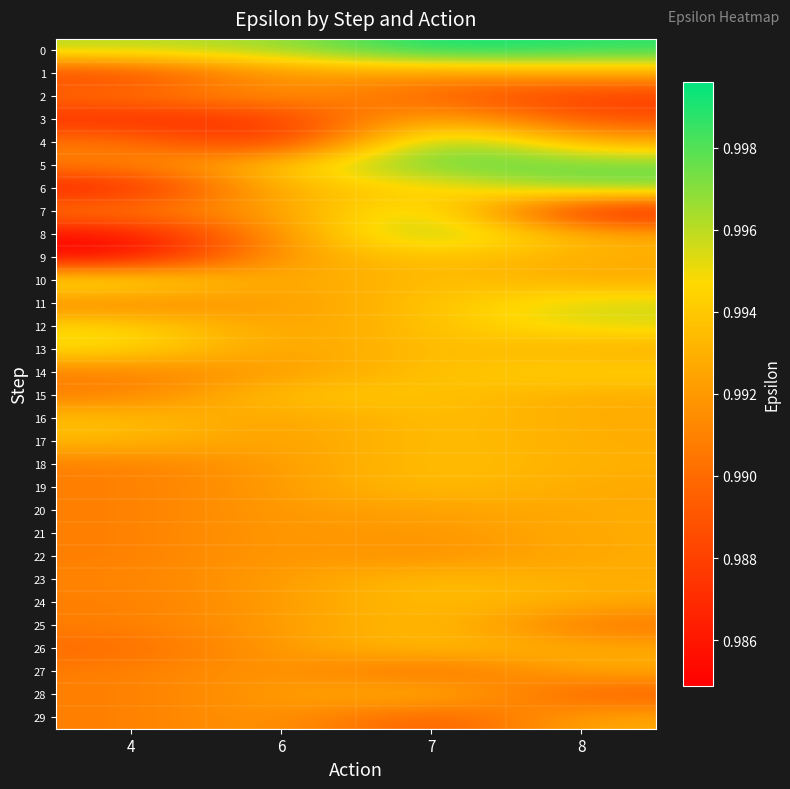

What is the total value across all series at 8?

29.8